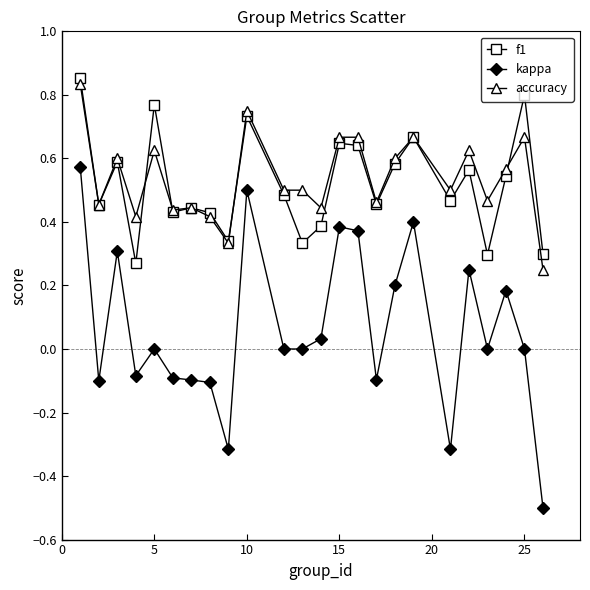

Which series has the widest spread of values?

kappa